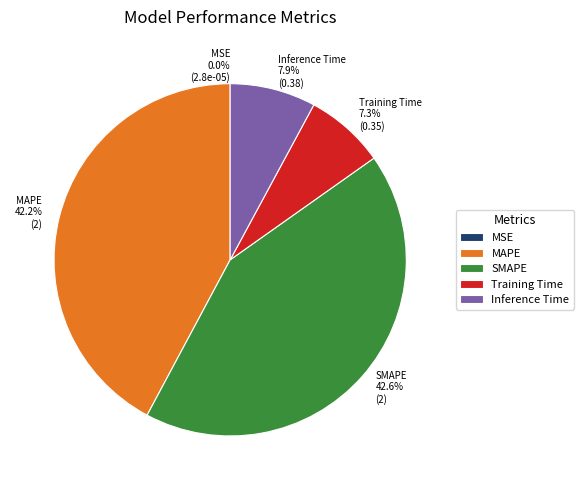

Is Inference Time the majority of the pie?

No